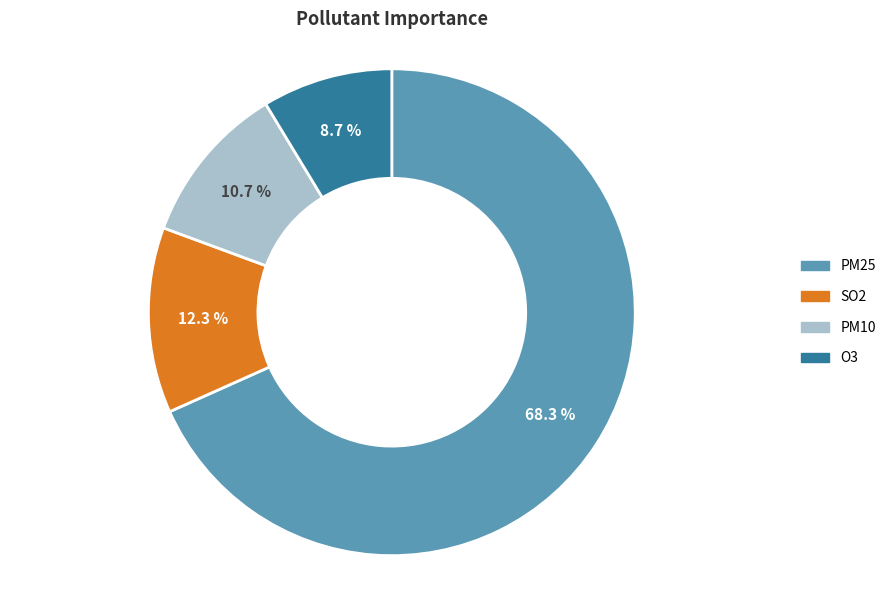

What percentage is the SO2 slice, to the nearest percent?

12%